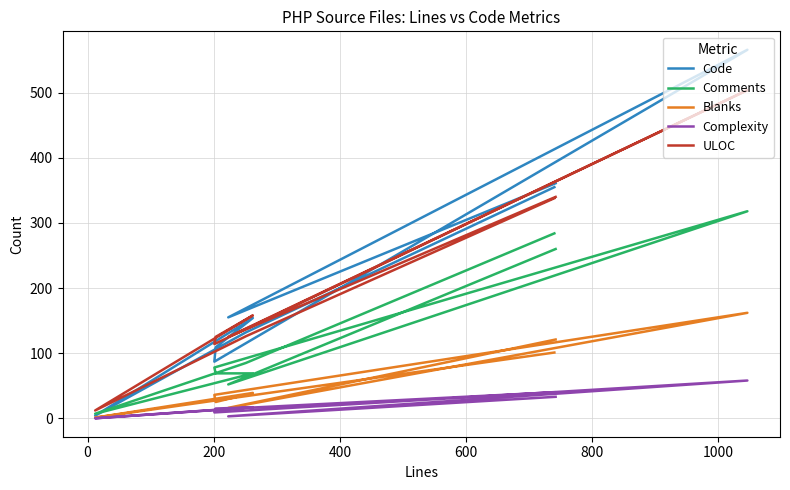

True or false: Complexity and Blanks intersect in this chart.

False